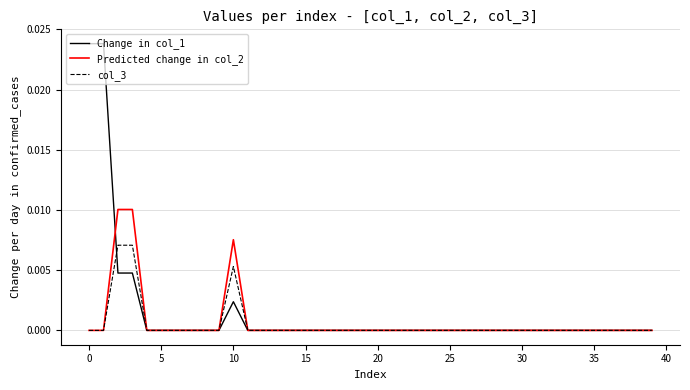

Which series has the largest range (max minus min)?

Change in col_1